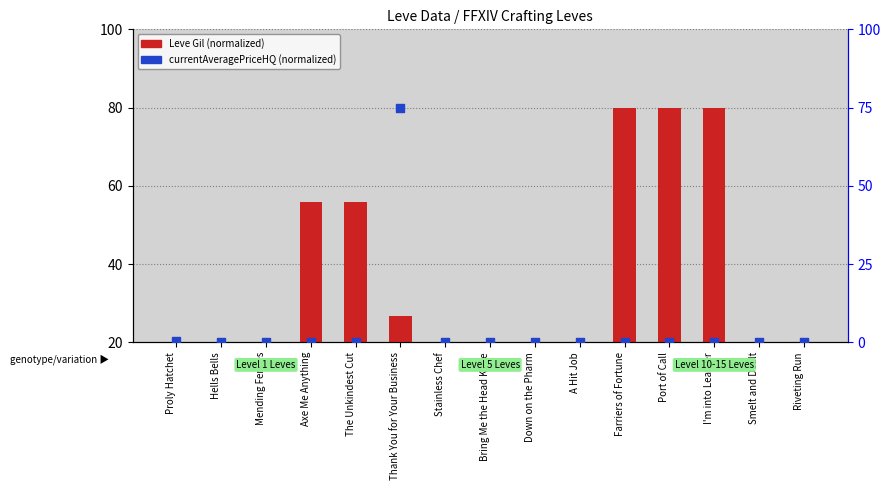

Which series has the largest total across all categories?

Leve Gil (normalized)